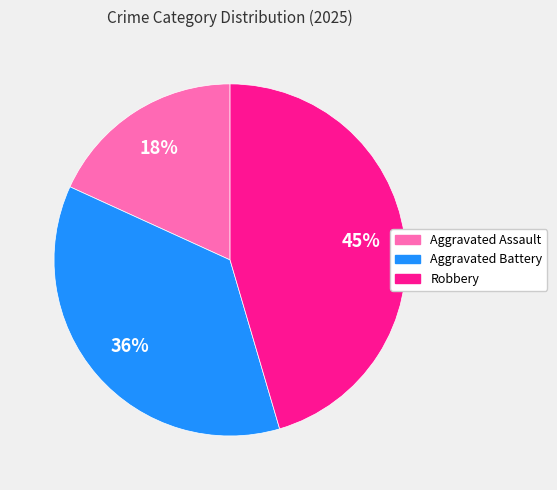

True or false: Aggravated Battery accounts for 23% of the total.

False